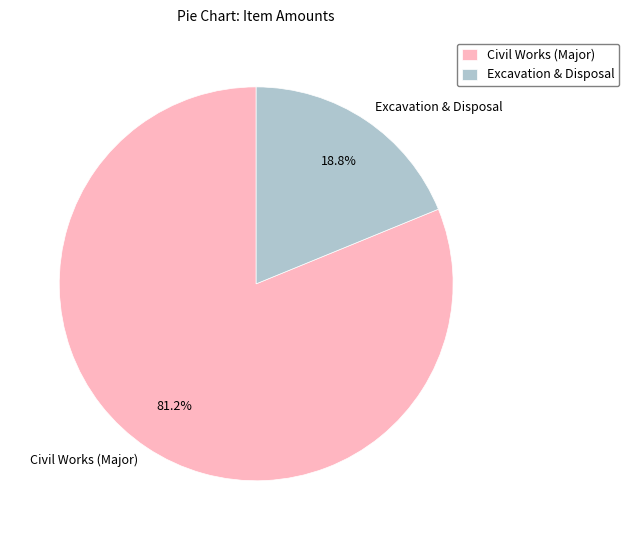

To the nearest percent, what is the difference between the largest and smallest slice percentages?

62%